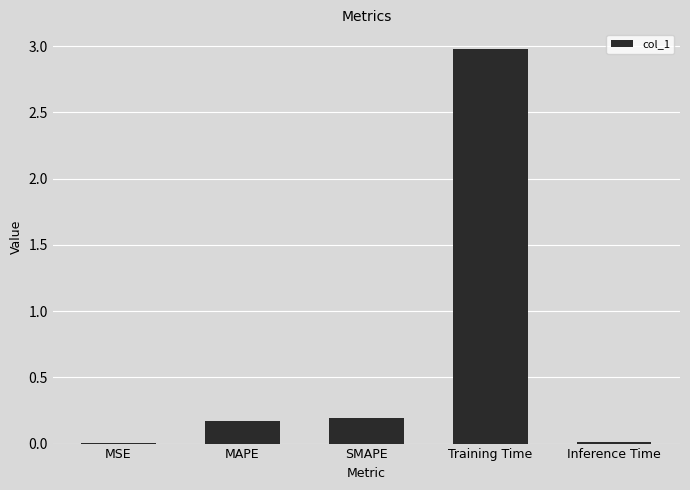

What is the sum of all values?

3.4